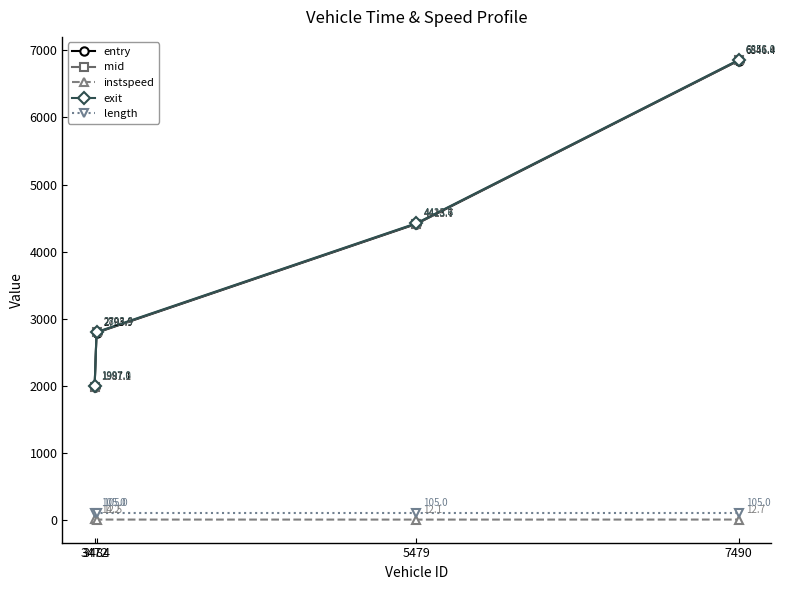

True or false: instspeed has more than 0 points higher than both neighbors.

False